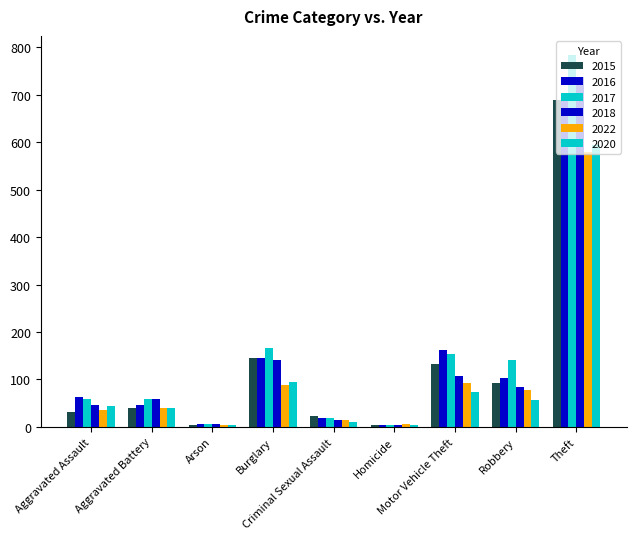

Count the number of categories in the chart.

9